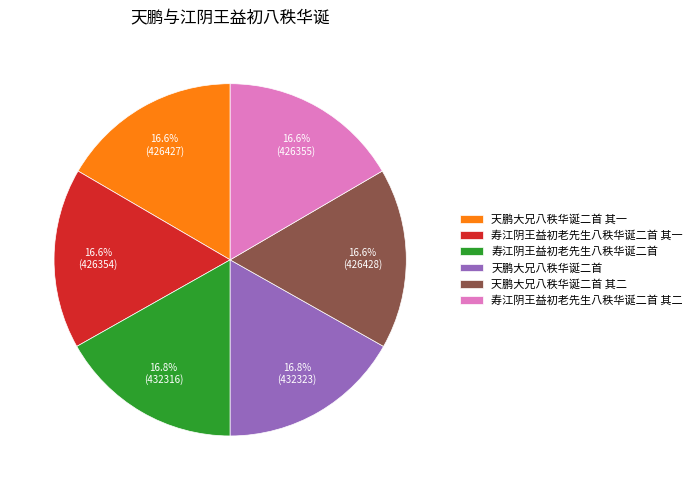

True or false: 寿江阴王益初老先生八秩华诞二首 其一 accounts for 17% of the total.

True